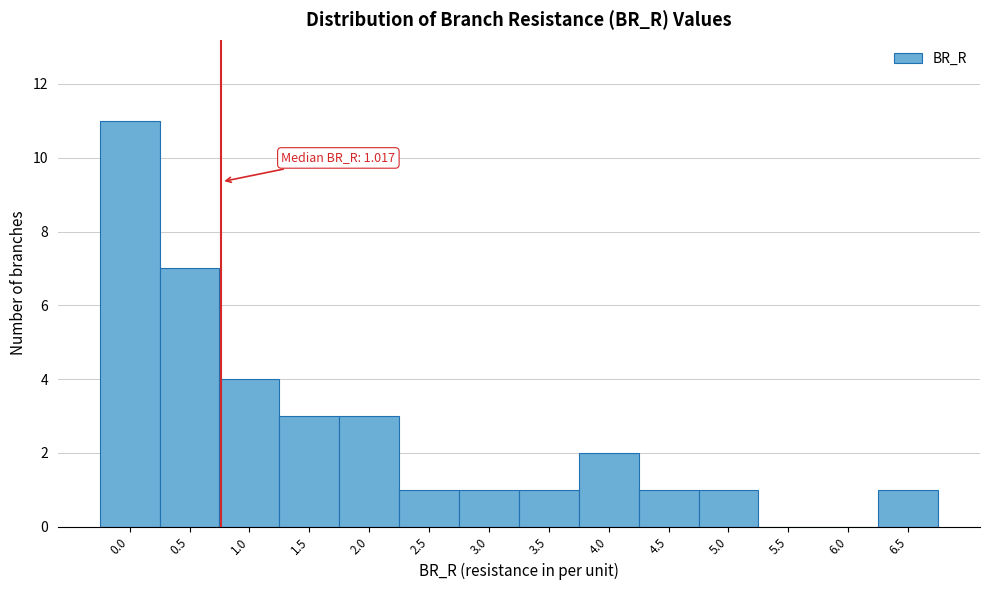

Reading right to left, list all the values displayed in this chart.

6.5=1	6.0=0	5.5=0	5.0=1	4.5=1	4.0=2	3.5=1	3.0=1	2.5=1	2.0=3	1.5=3	1.0=4	0.5=7	0.0=11